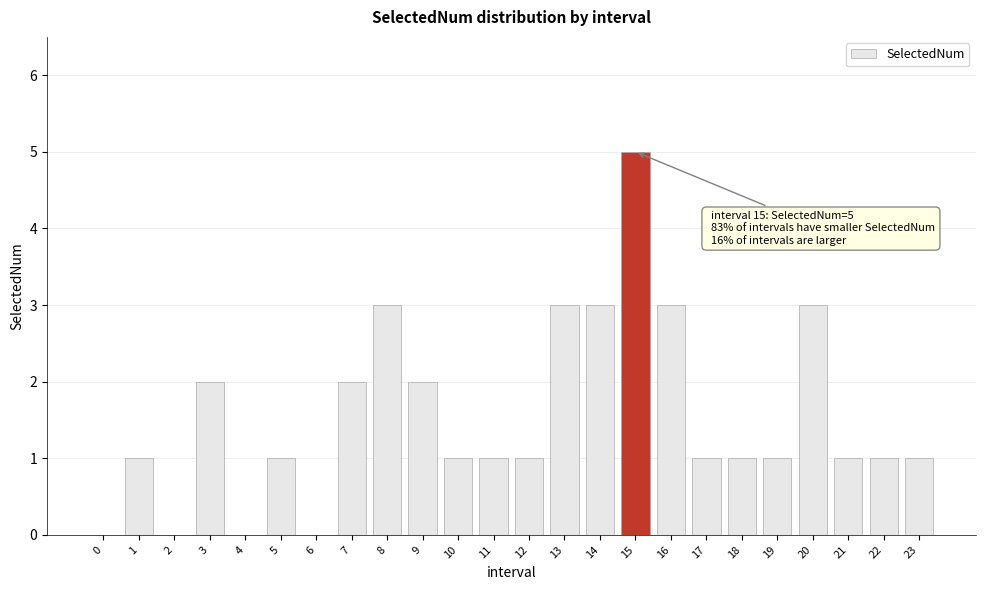

Reading right to left, transcribe all the data shown in this chart.

23=1	22=1	21=1	20=3	19=1	18=1	17=1	16=3	15=5	14=3	13=3	12=1	11=1	10=1	9=2	8=3	7=2	6=0	5=1	4=0	3=2	2=0	1=1	0=0